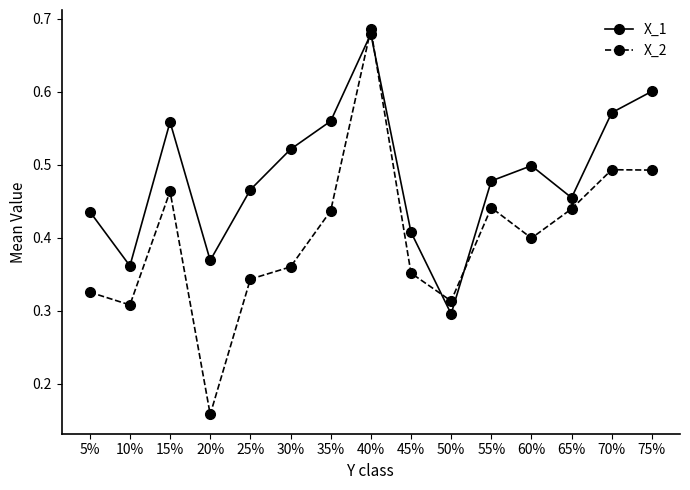

Where do X_1 and X_2 first cross each other?

35% and 40%